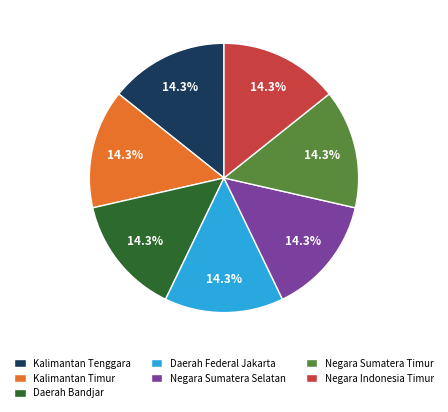

To the nearest percent, what is the combined percentage of Negara Sumatera Timur and Daerah Federal Jakarta?

29%